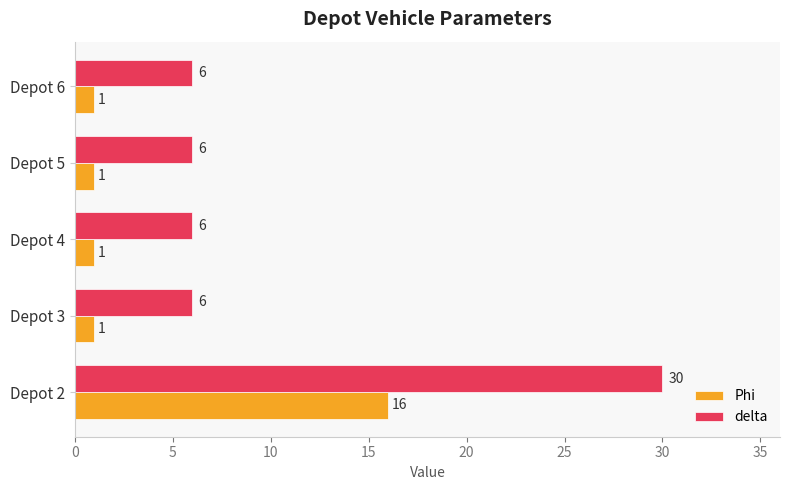

True or false: delta has a value of 6 at Depot 5.

True